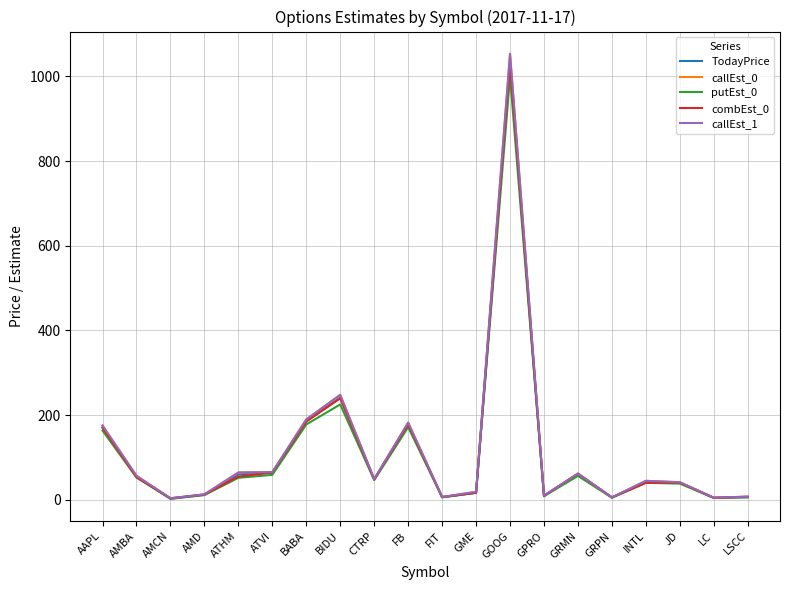

Does the chart display data point markers on the line(s)?

No